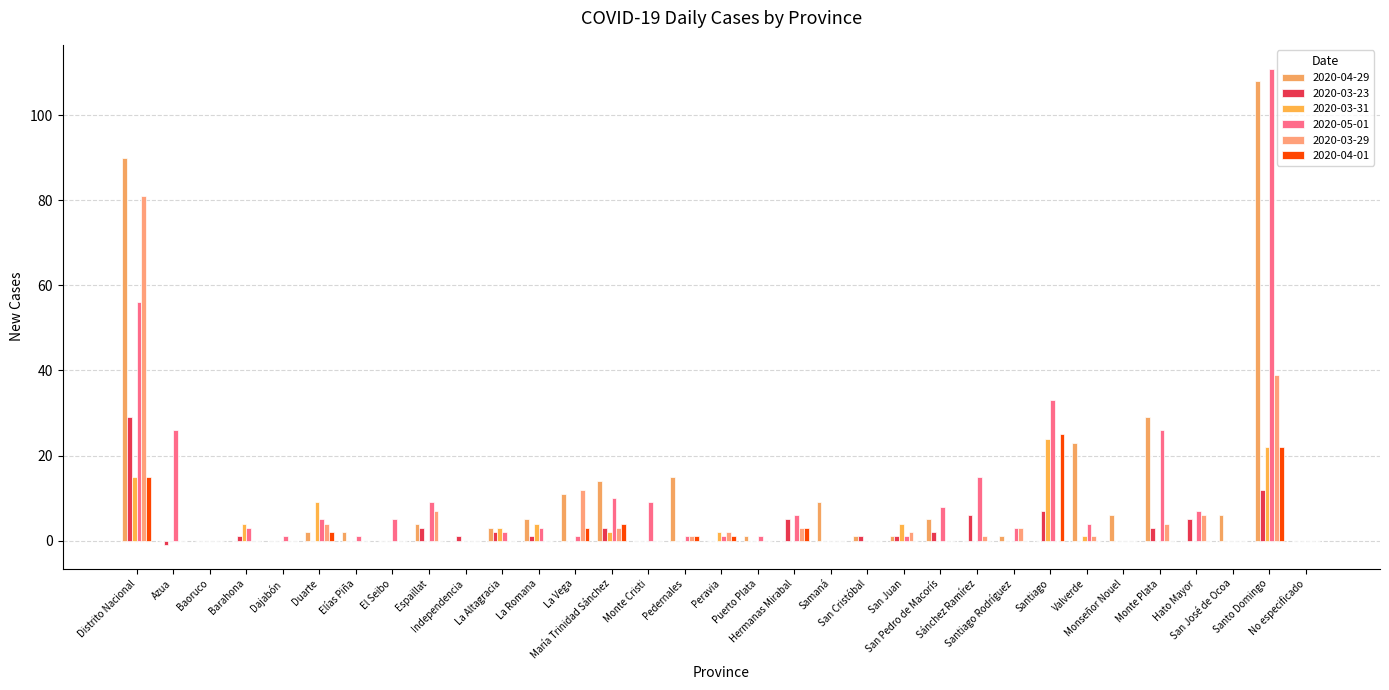

At which category is the sum across all series the highest?

Santo Domingo